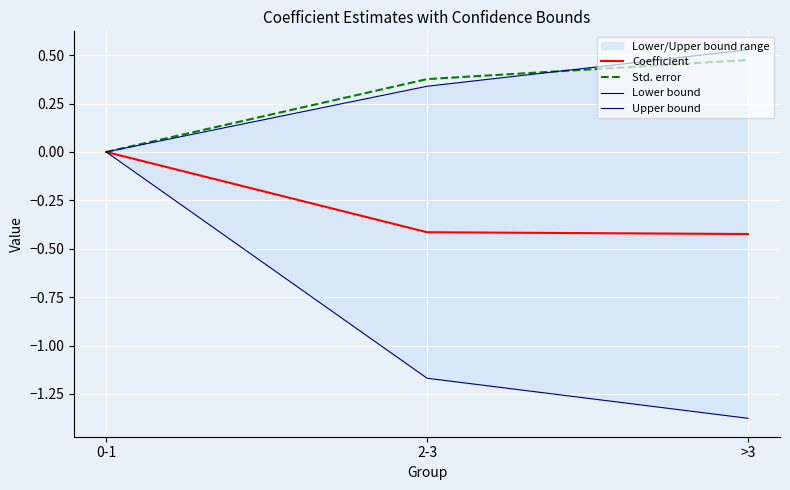

True or false: Lower bound has a value of 0.0 at 0-1.

True